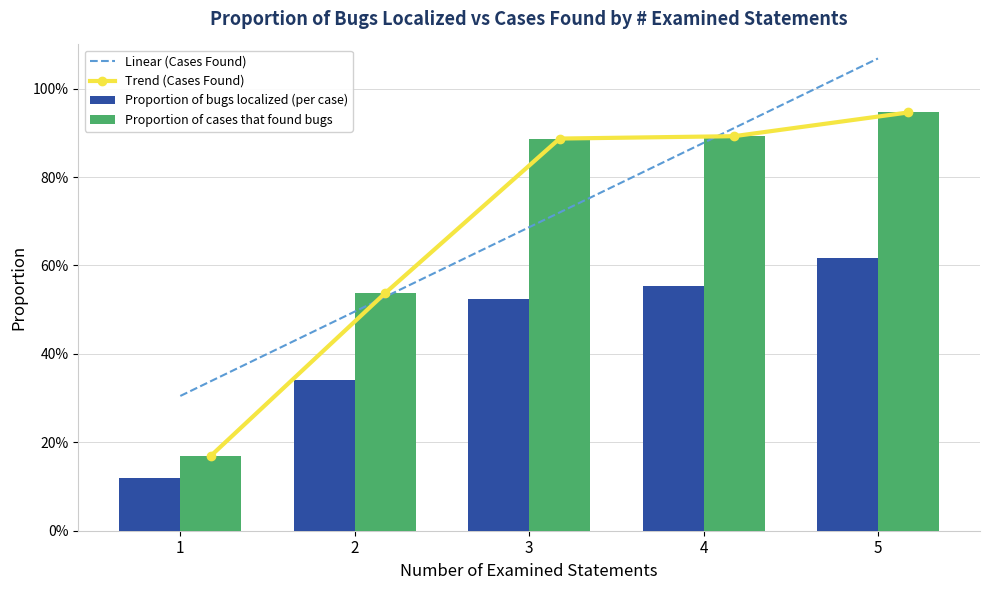

What is the value of the Proportion of bugs localized (per case) bar at the 5th from the left?

0.6